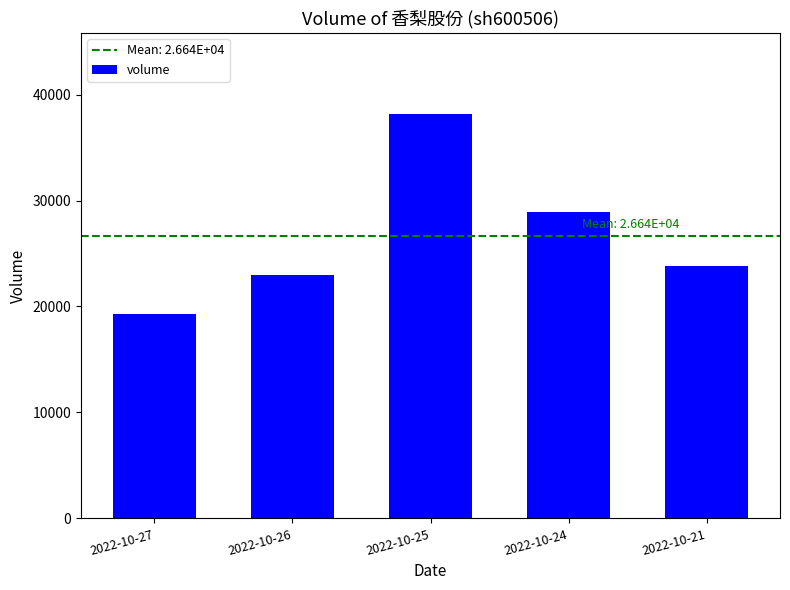

Where is the data nearest to the value 28747?

2022-10-24